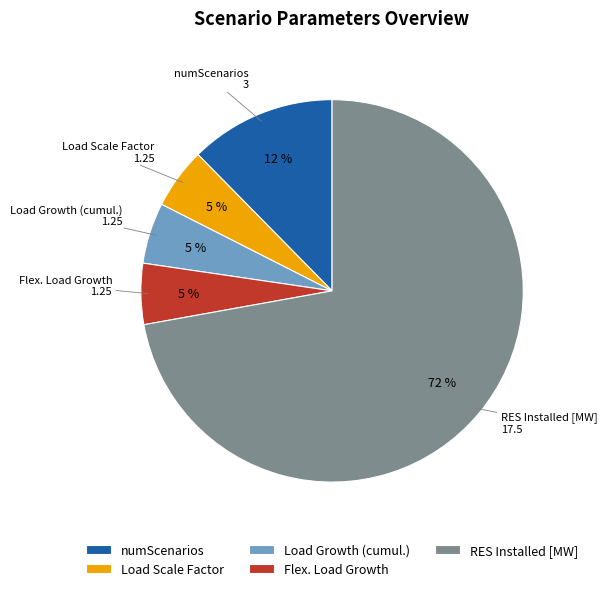

What is the ratio of the value at Load Growth (cumul.) to the value at Load Scale Factor?

1.0